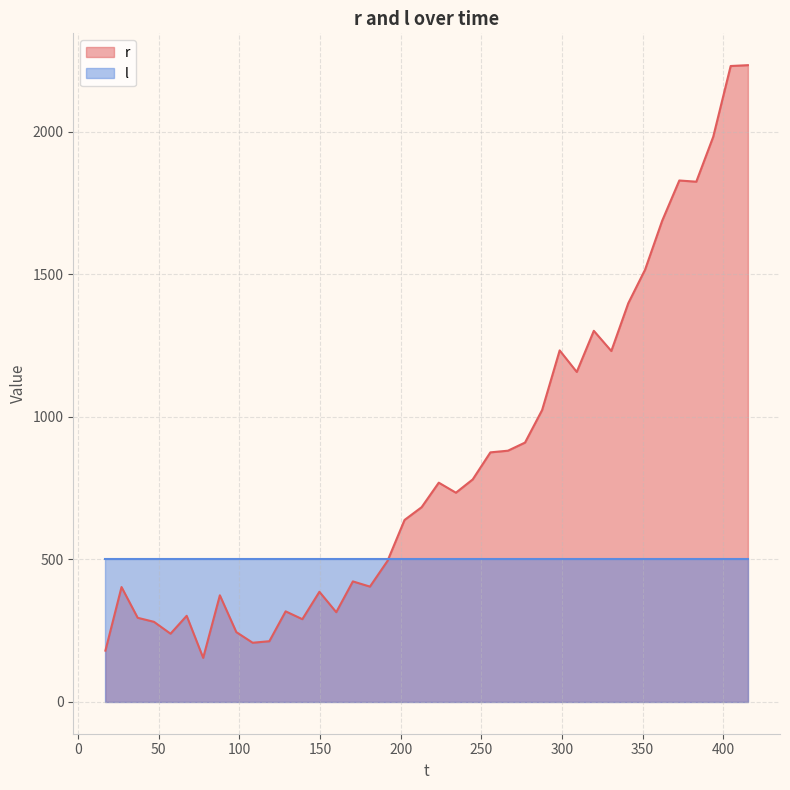

List the series in order of their peak value, lowest first.

l, r